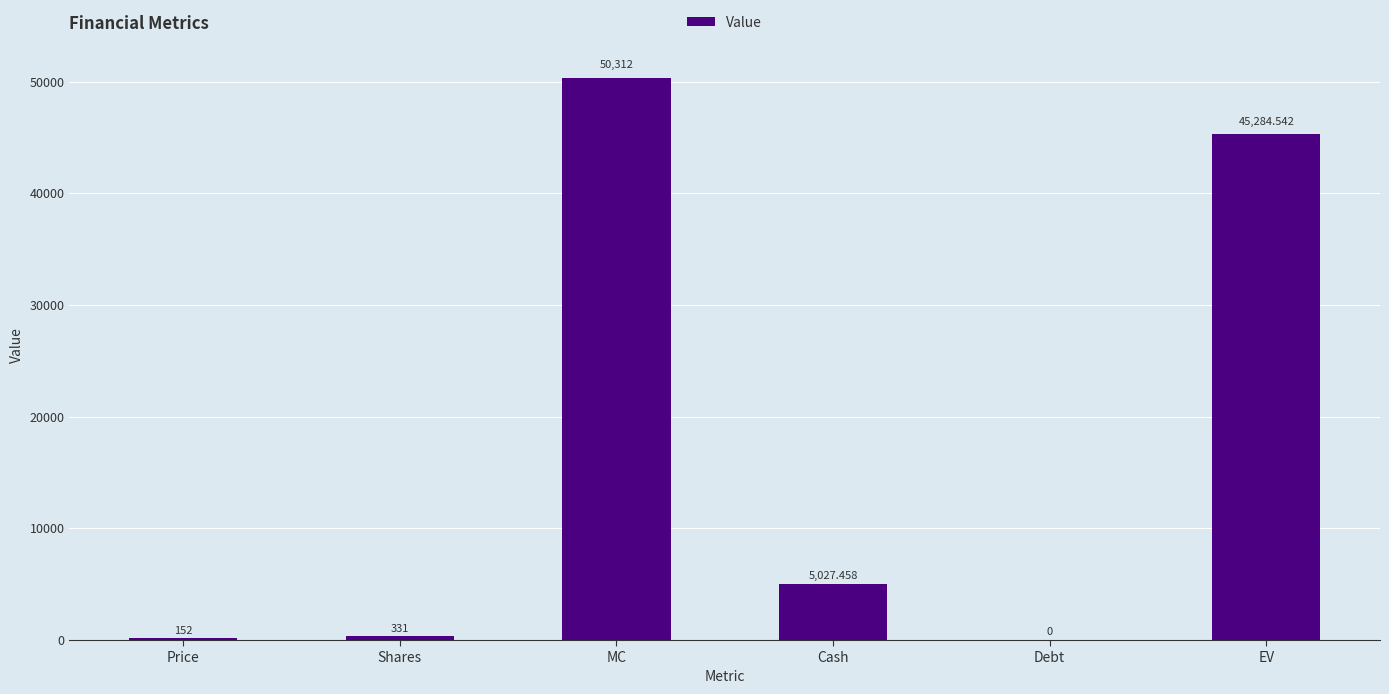

Is it true that the value at Debt is -22292.5?

False